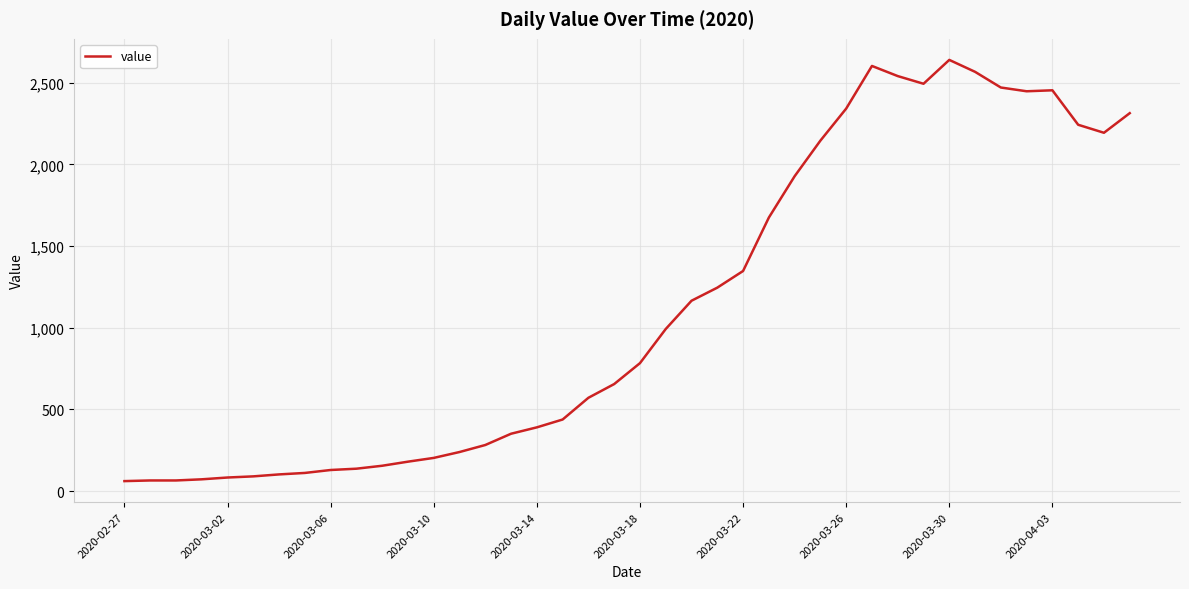

What is the maximum value shown in the chart?

2639